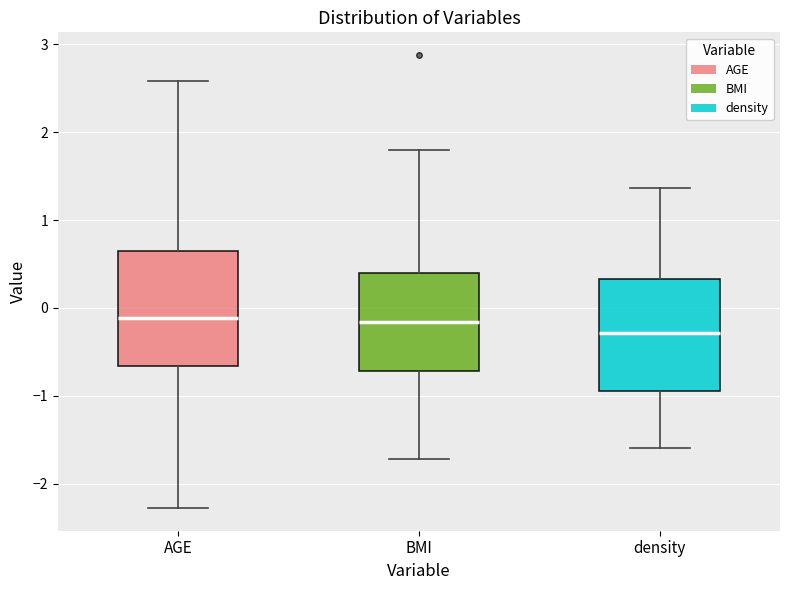

Reading left to right, read every box against the y-axis: the position of its median line, the range the box covers, and the ends of its whiskers. The values are not printed on the chart, so give them approximately, as read against the axis.

AGE: median -0.1, box -0.7 to 0.6, whiskers -2.3 to 2.6
BMI: median -0.2, box -0.7 to 0.4, whiskers -1.7 to 1.8
density: median -0.3, box -0.9 to 0.3, whiskers -1.6 to 1.4